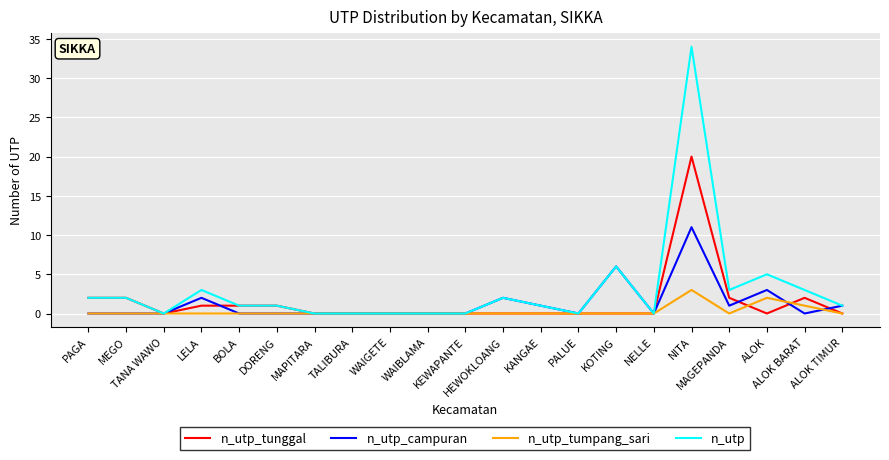

What is the difference between the maximum and minimum values in the n_utp_tunggal series?

20